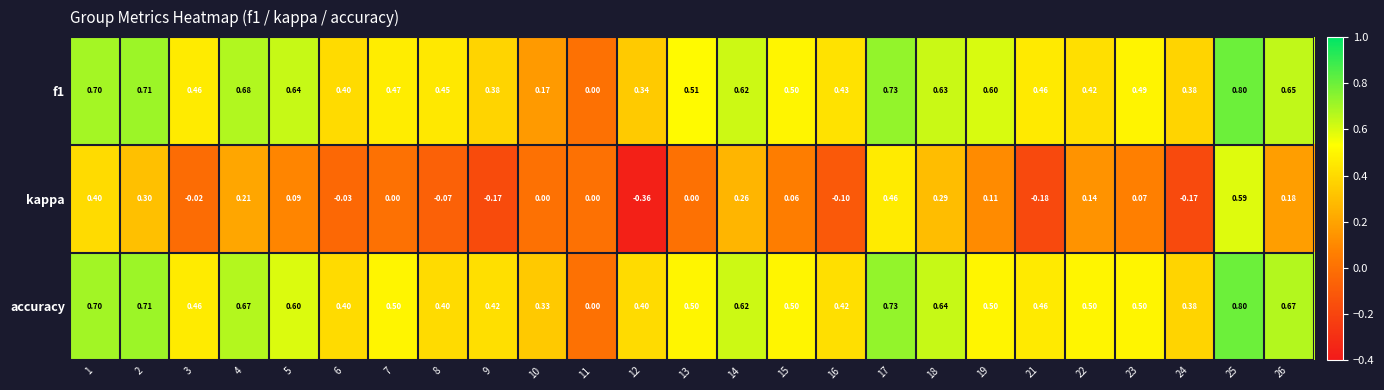

What is the spread (max minus min) of values at 16?

0.5